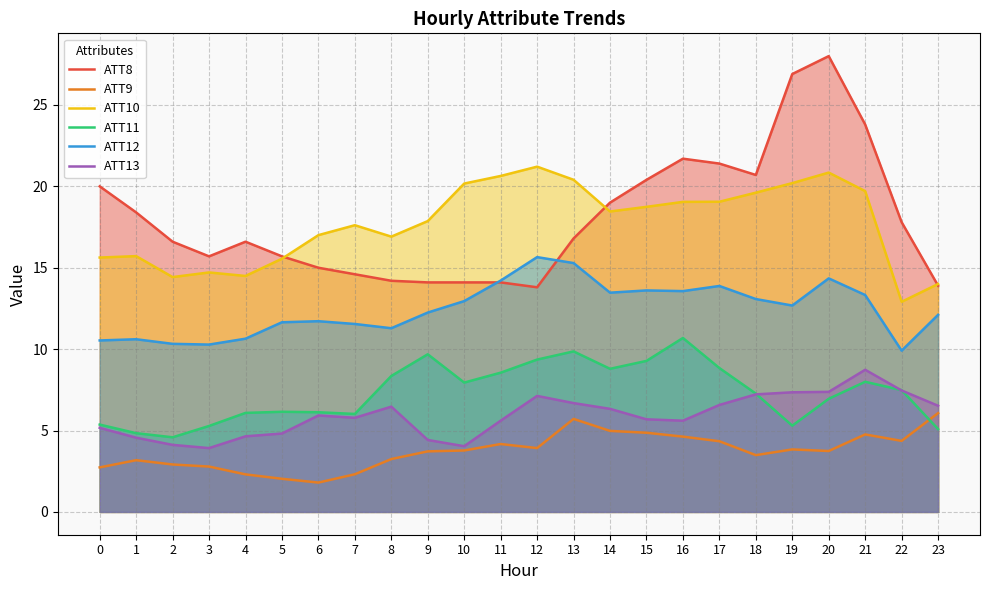

Which category has the lowest value in the ATT8 series?

12